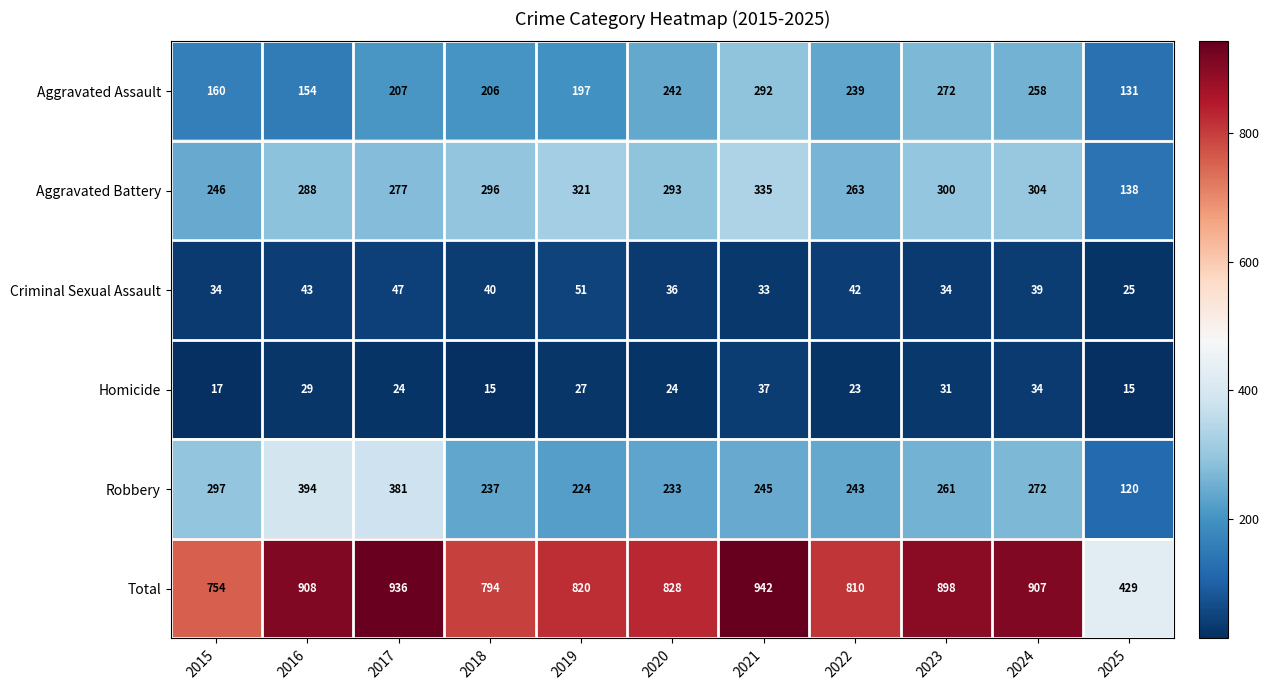

At 2020, list the series in order from smallest to largest.

Homicide, Criminal Sexual Assault, Robbery, Aggravated Assault, Aggravated Battery, Total